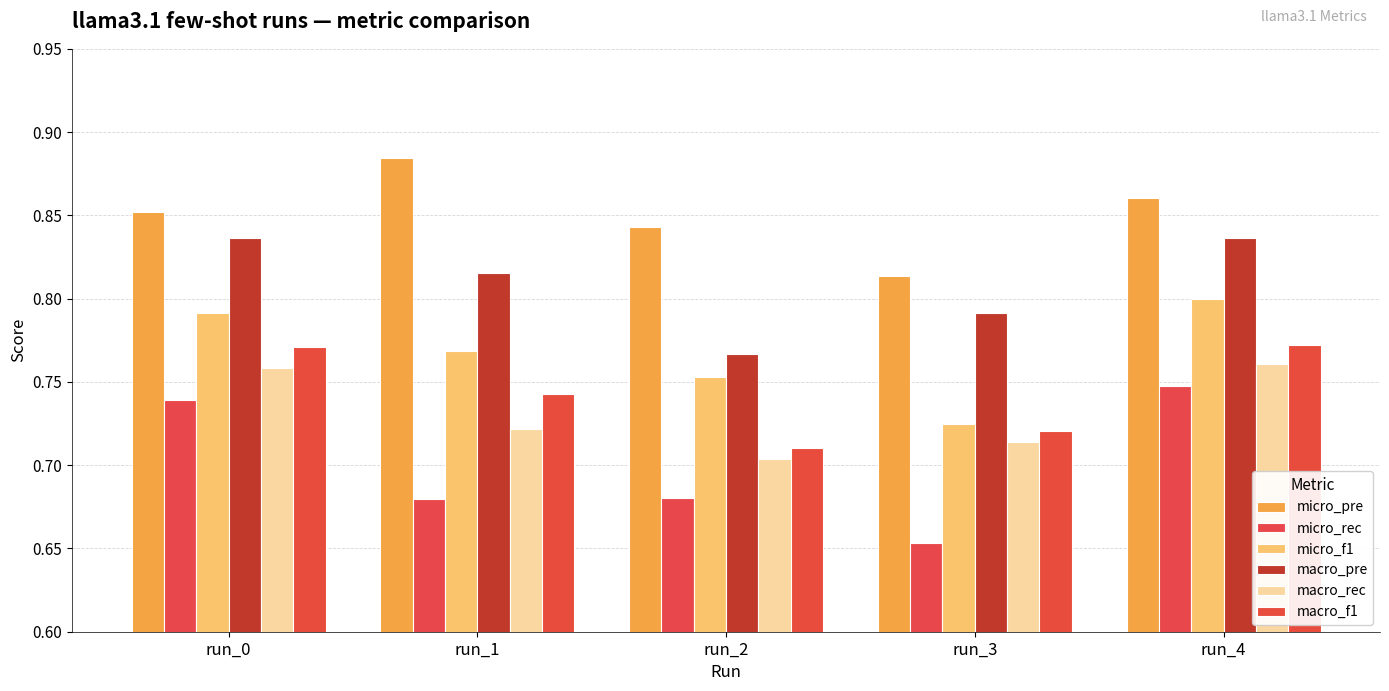

How many distinct data groups are displayed?

6